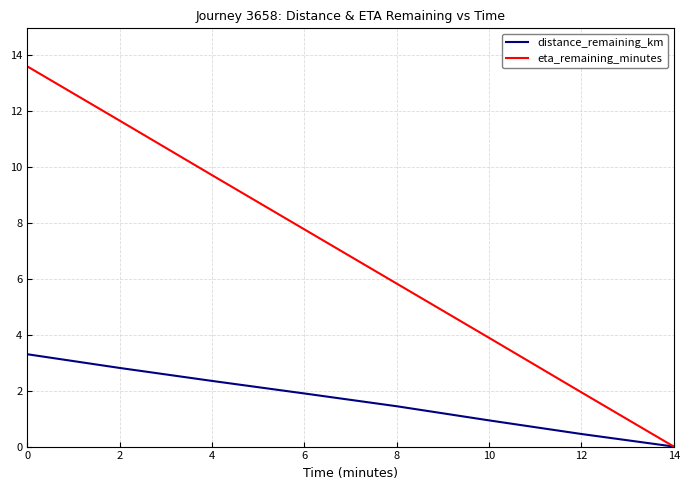

The eta_remaining_minutes series shows 11.7 at 2. True or false?

True